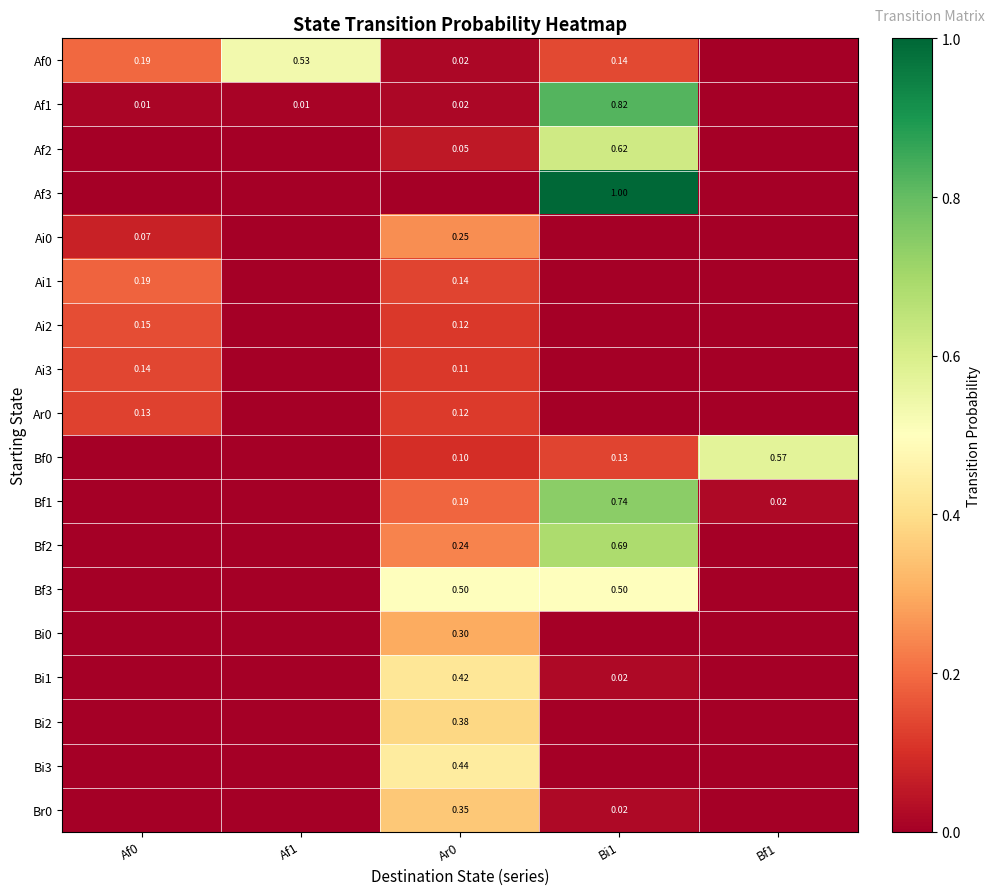

At which category is the sum across all series the highest?

Bi1